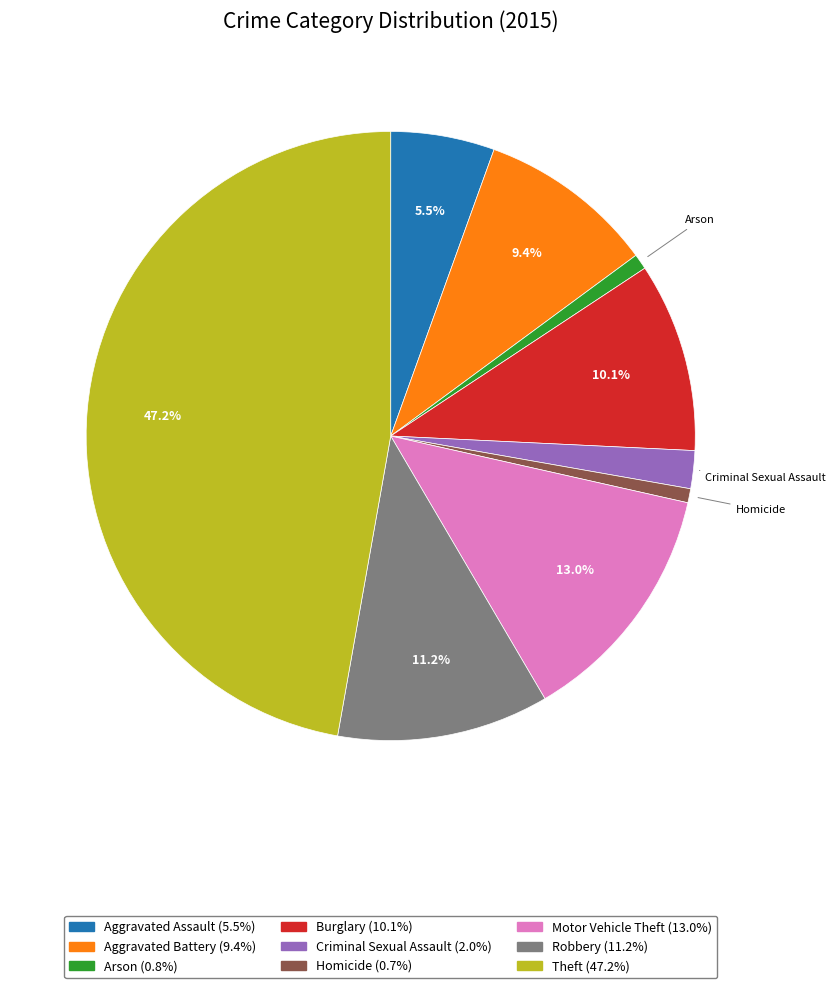

Between Aggravated Battery and Theft, which is larger?

Theft